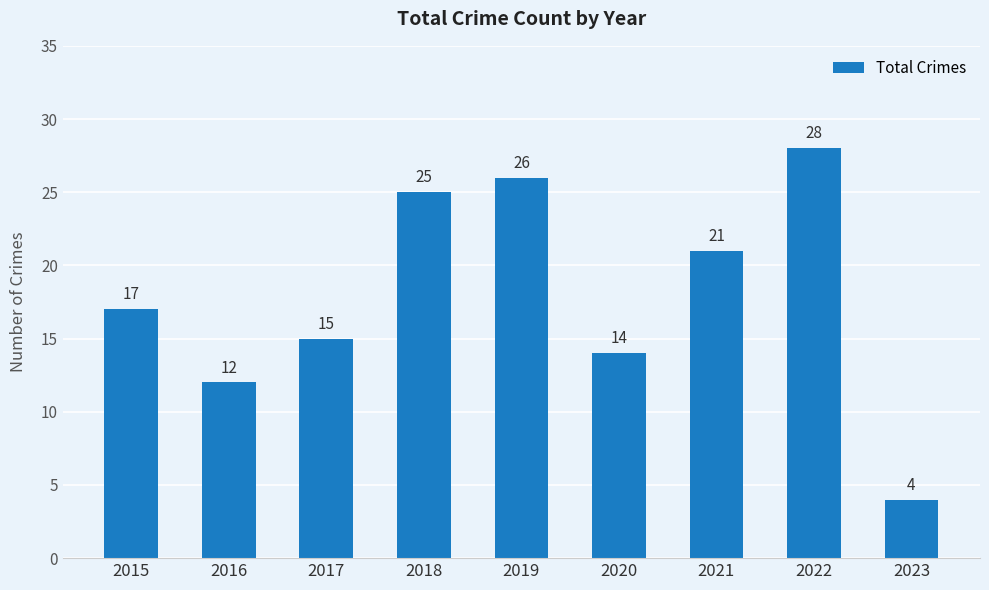

Are the bars grouped side by side (vs. stacked)?

No